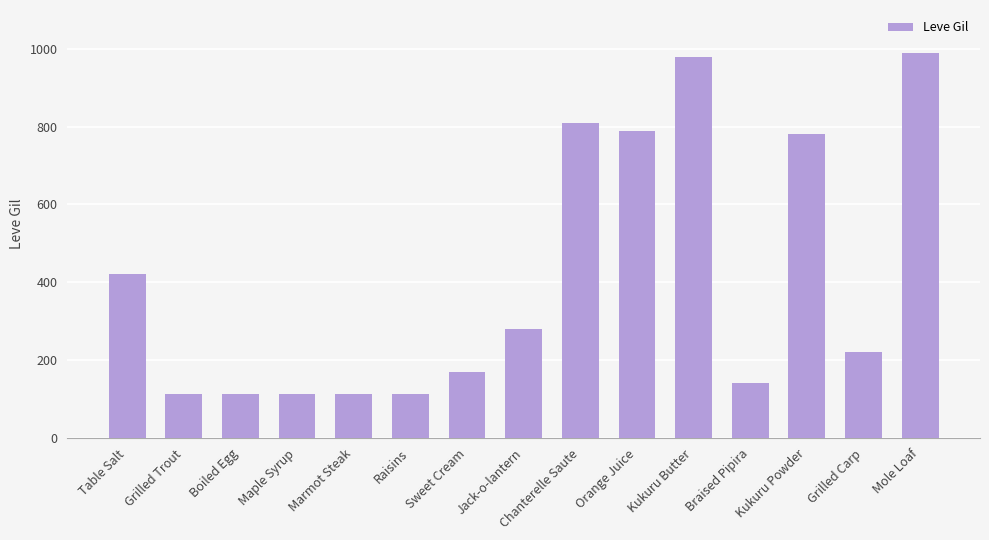

The value at Raisins is 71. True or false?

False